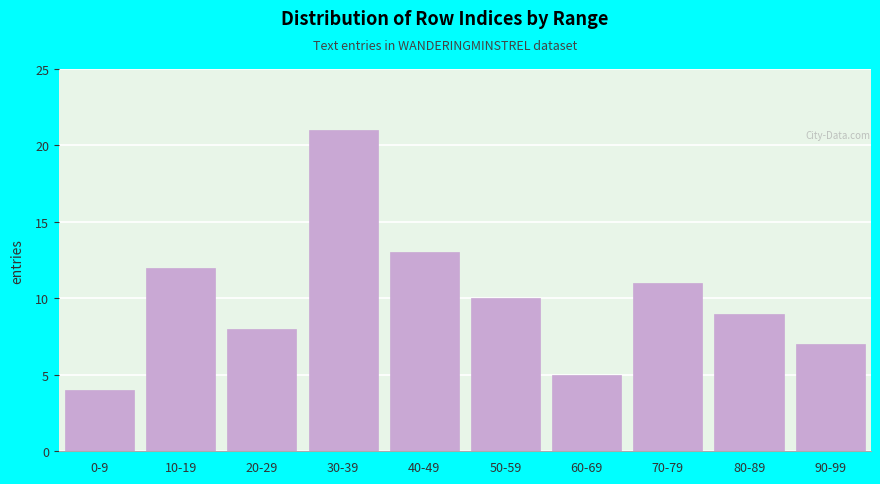

Reading left to right, what are all the values shown in this chart?

0-9=4	10-19=12	20-29=8	30-39=21	40-49=13	50-59=10	60-69=5	70-79=11	80-89=9	90-99=7